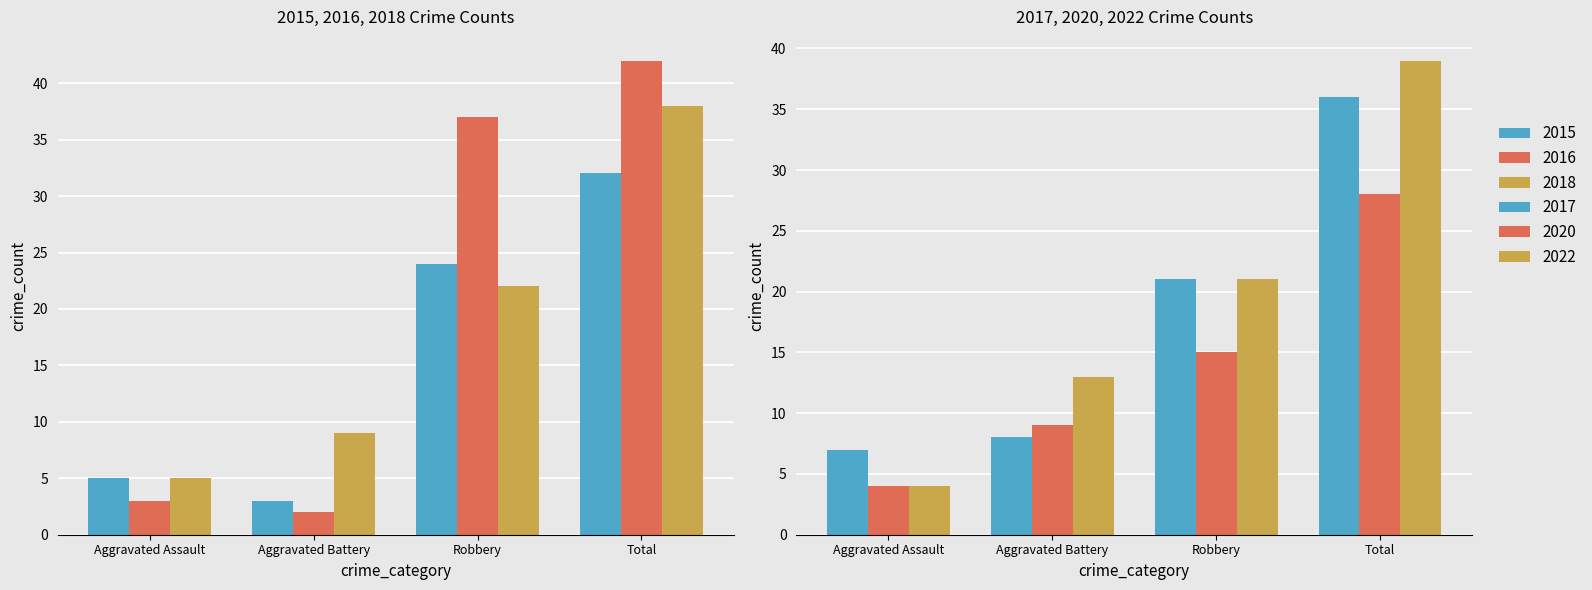

What is the total value across all series at Robbery?

140